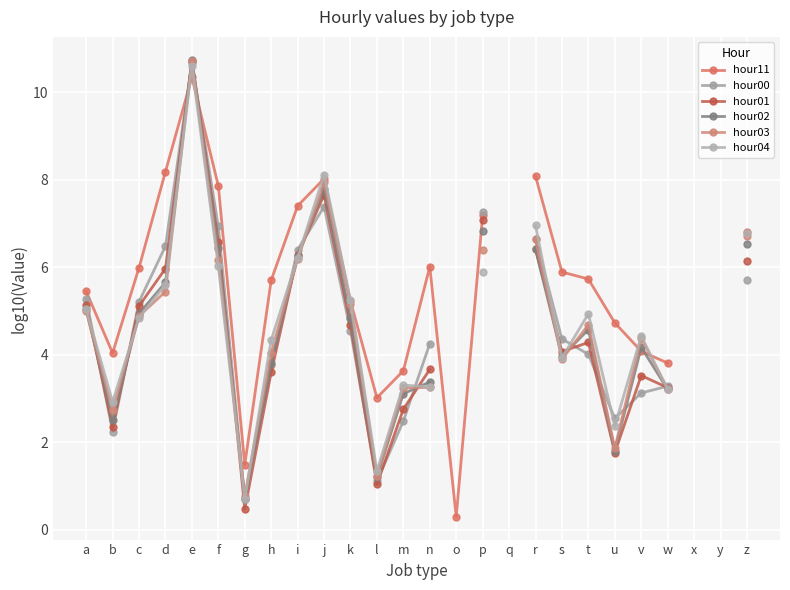

The value of hour00 at p is 7.3. True or false?

True